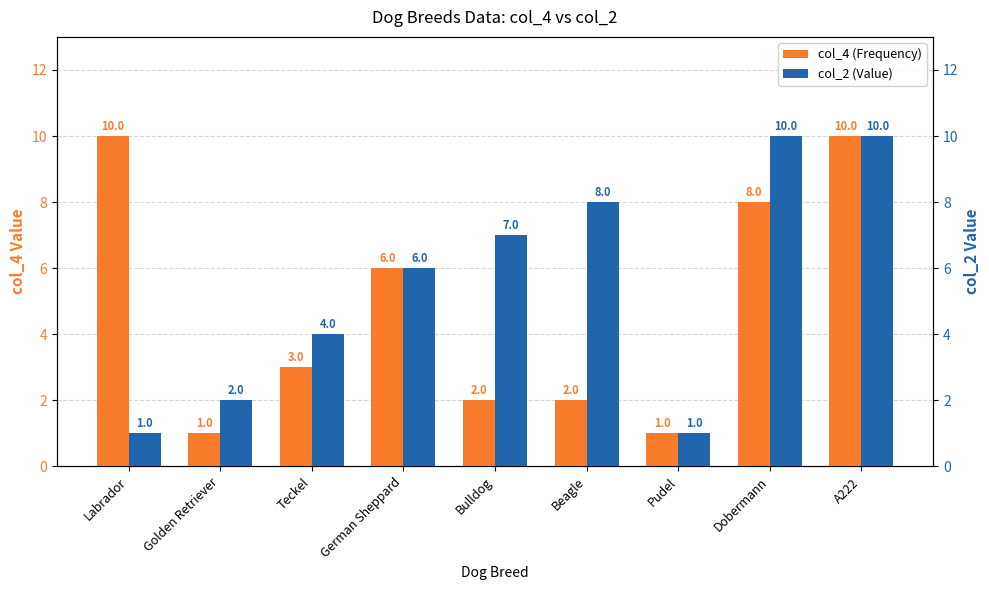

Reading left to right, list all the values displayed in this chart.

col_4: 10	1	3	6	2	2	1	8	10
col_2: 1	2	4	6	7	8	1	10	10